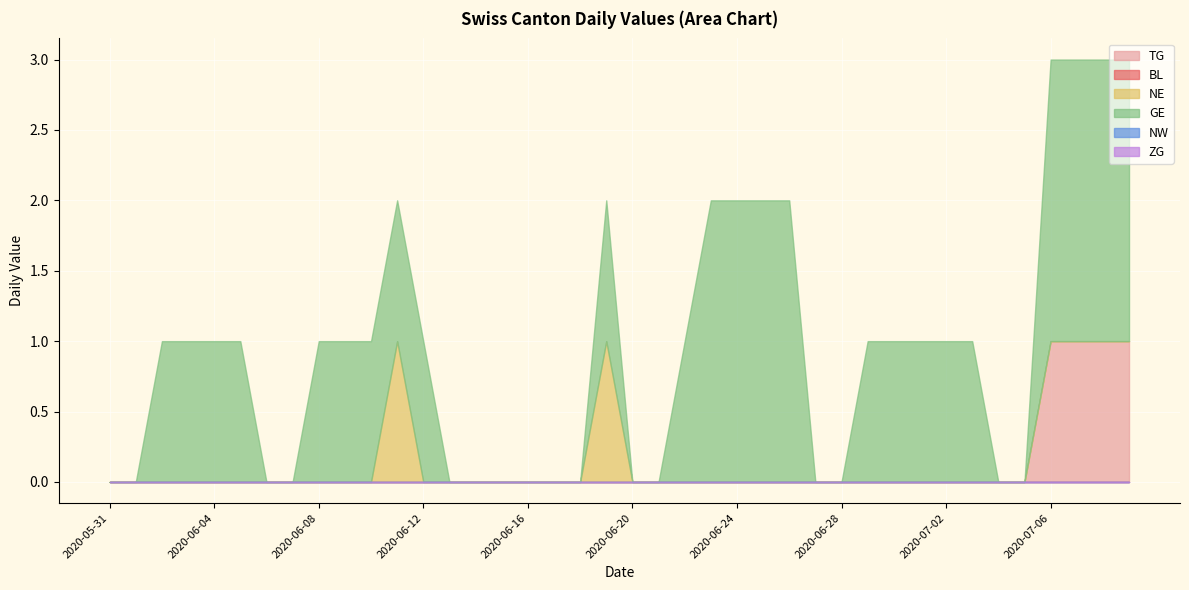

True or false: NE and TG intersect in this chart.

False